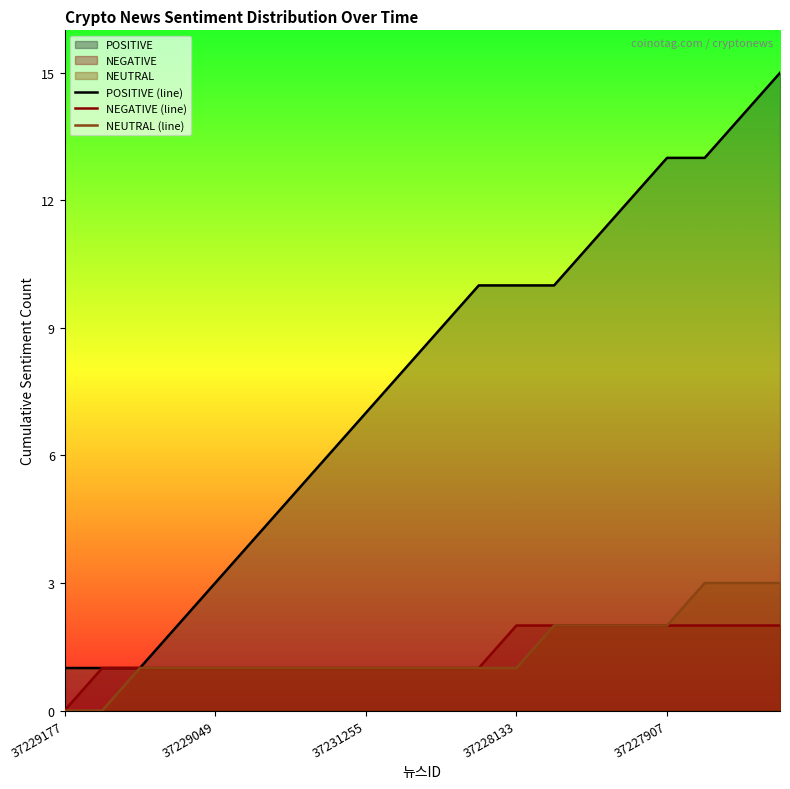

What is the highest value of the POSITIVE (line) series?

15